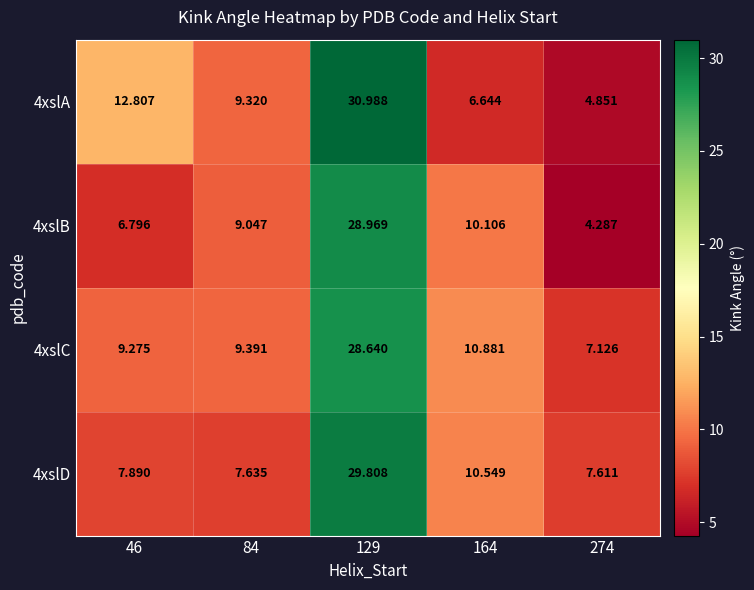

Reading left to right, list all the values displayed in this chart.

4xslA: 46=12.8	84=9.3	129=31.0	164=6.6	274=4.9
4xslB: 46=6.8	84=9.0	129=29.0	164=10.1	274=4.3
4xslC: 46=9.3	84=9.4	129=28.6	164=10.9	274=7.1
4xslD: 46=7.9	84=7.6	129=29.8	164=10.5	274=7.6